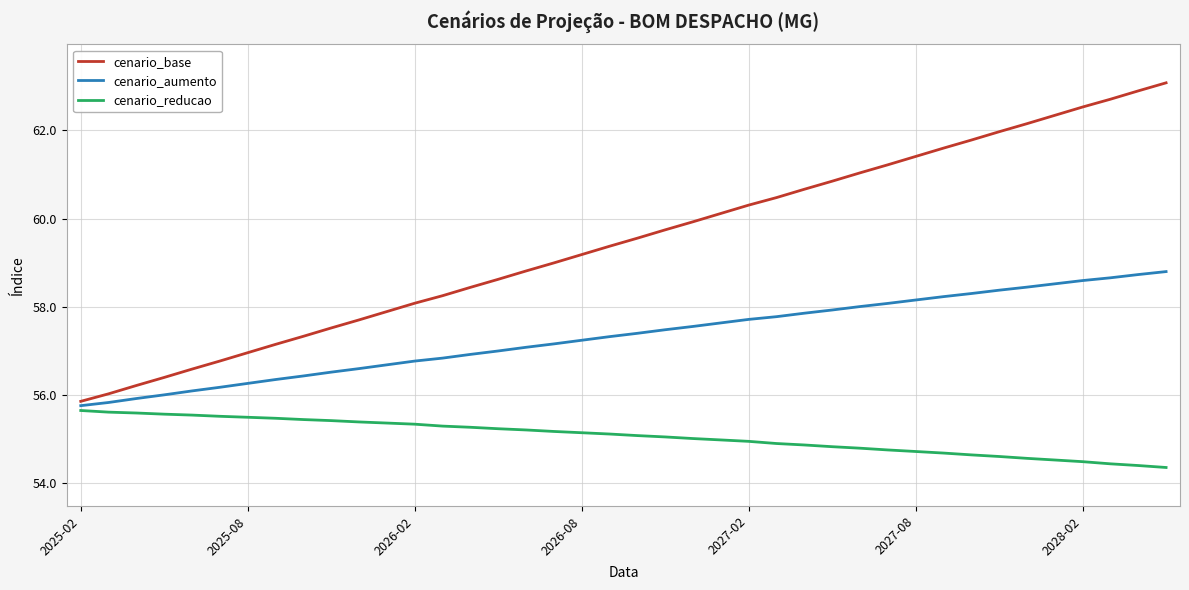

Which series has the widest spread of values?

cenario_base